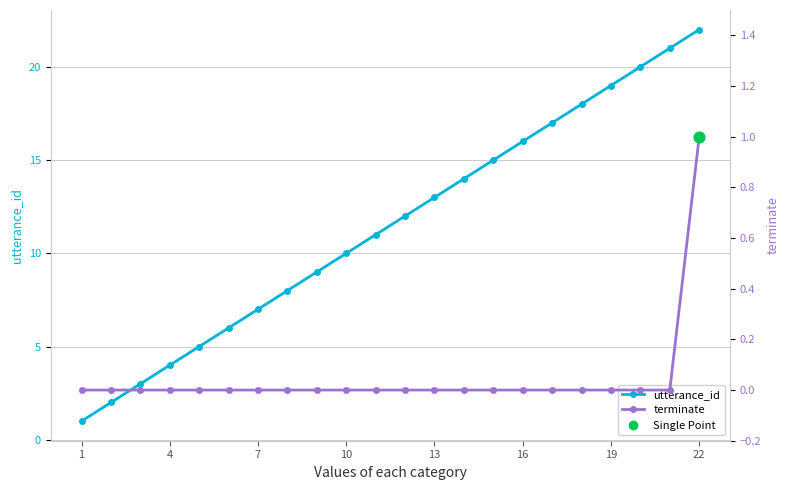

Which series reaches the maximum Y coordinate?

utterance_id